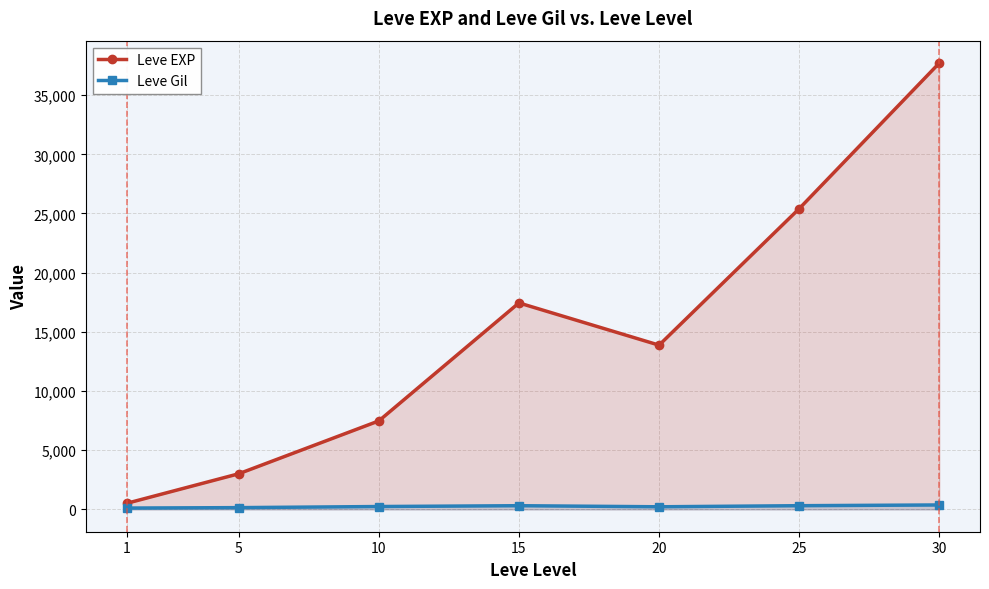

Reading left to right, transcribe all the data shown in this chart.

Leve EXP: 1=510.2	5=3008.3	10=7475.0	15=17445.0	20=13876.7	25=25410.0	30=37715.0
Leve Gil: 1=113.0	5=149.3	10=242.5	15=312.0	20=220.8	25=312.7	30=375.2